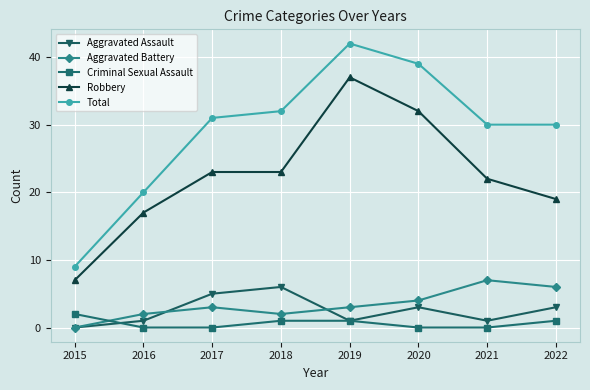

What is the value of the Aggravated Battery point at the 5th from the left?

3